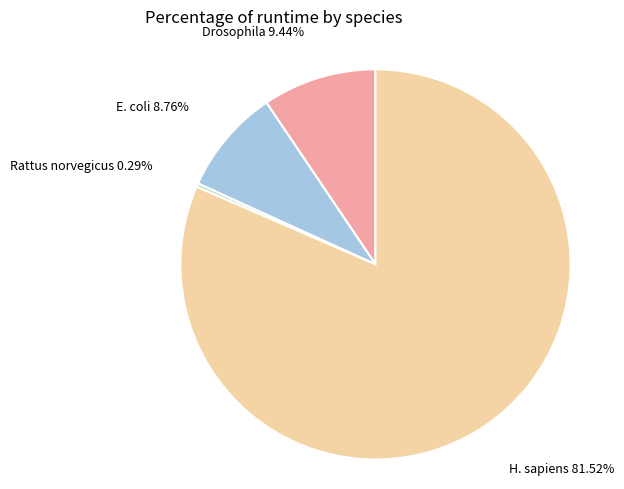

Rank the categories by value from lowest to highest.

Rattus norvegicus, E. coli, Drosophila, H. sapiens